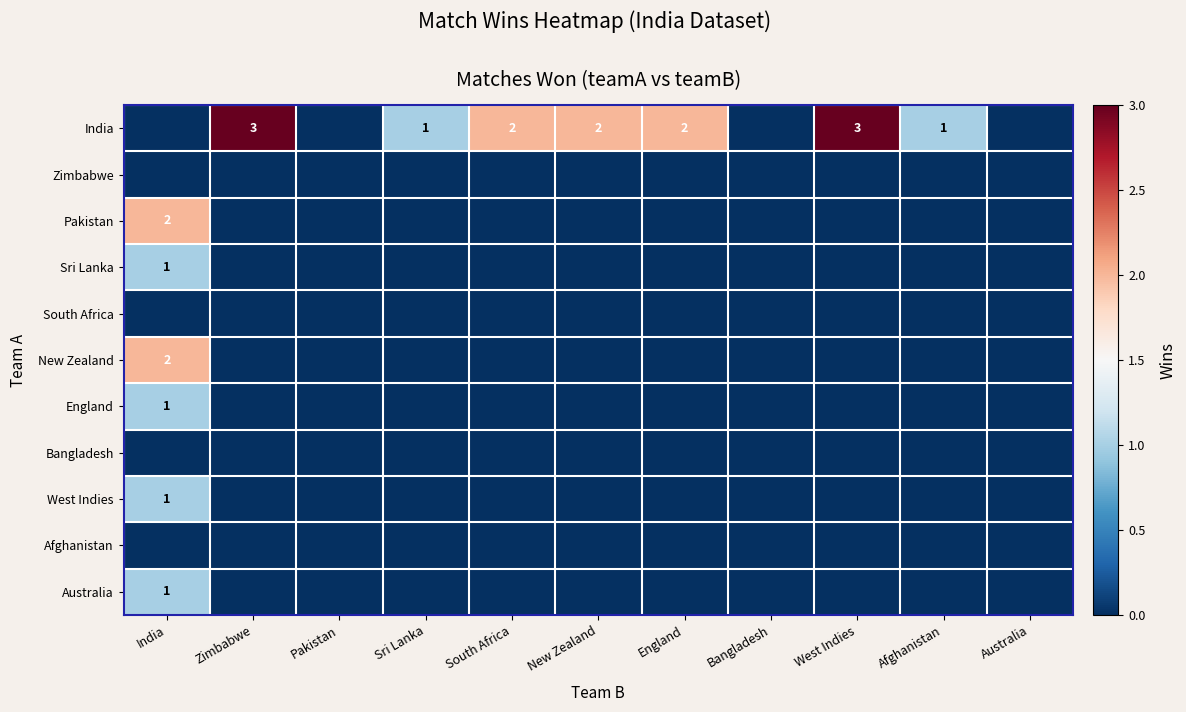

True or false: India has a value of 2 at England.

True